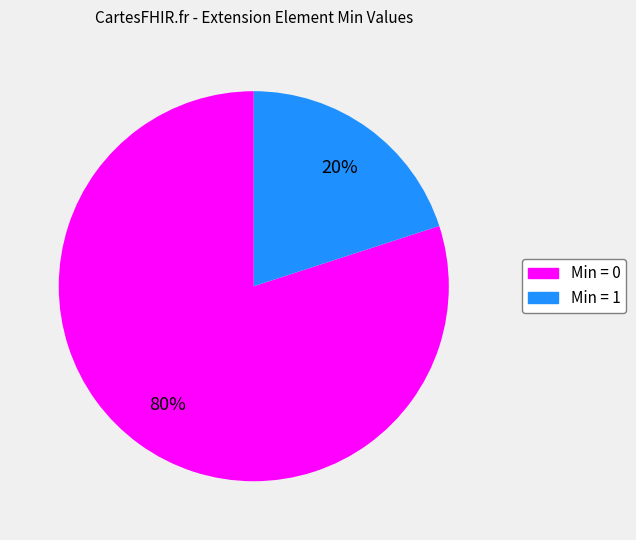

Does any single category account for the majority?

Yes